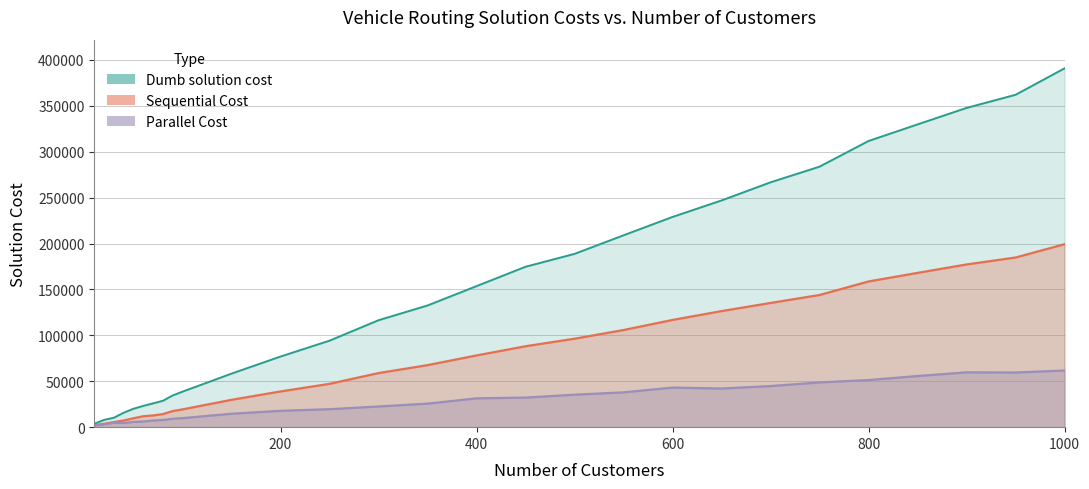

Which series changed the most between 70 and 500?

Dumb solution cost